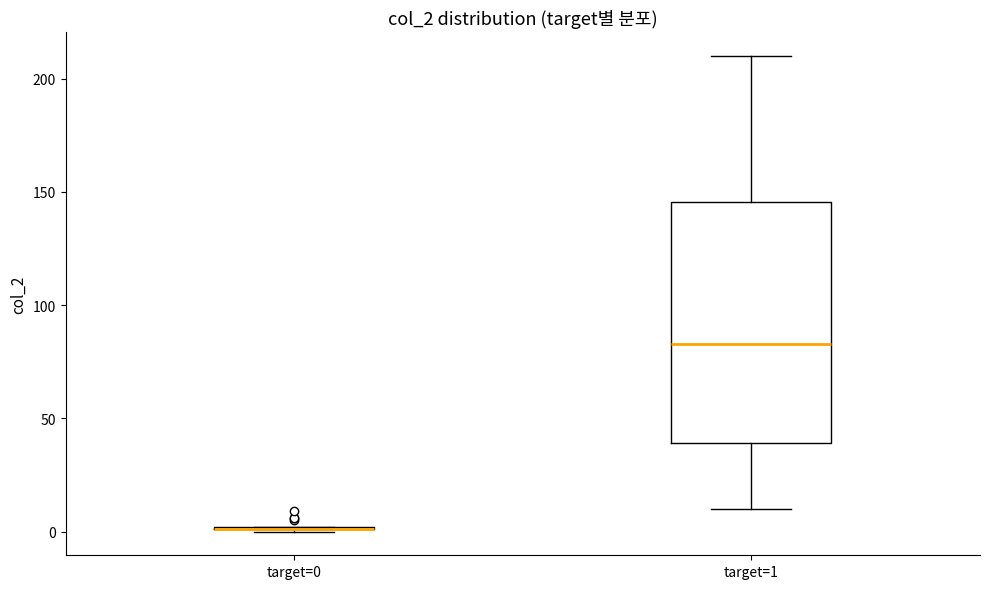

Reading left to right, read every box against the y-axis: the position of its median line, the range the box covers, and the ends of its whiskers. The values are not printed on the chart, so give them approximately, as read against the axis.

target=0: box collapsed to a line at 0, whiskers 0 to 0
target=1: median 85, box 40 to 145, whiskers 10 to 210